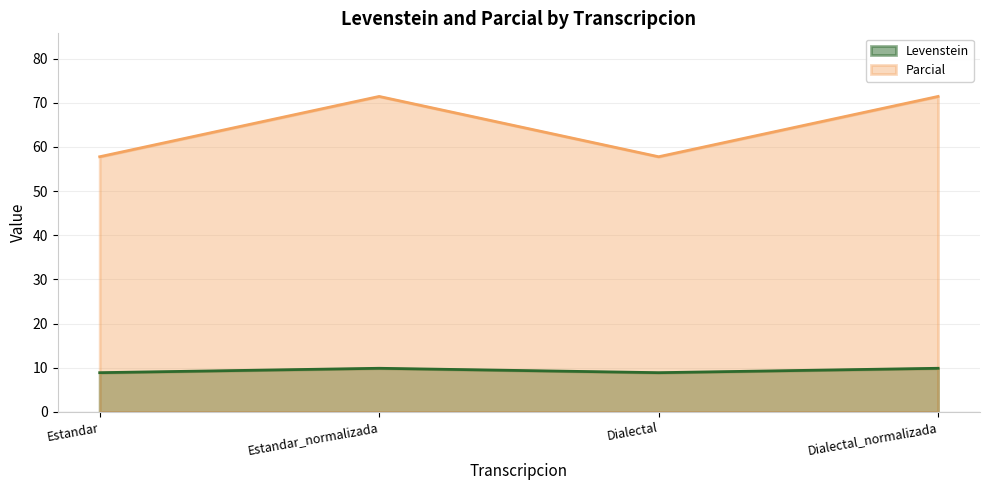

How many lines are shown in the chart?

2